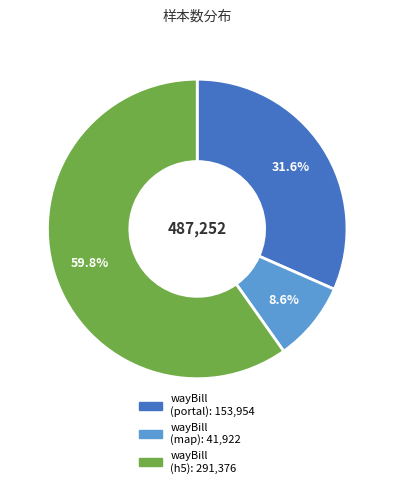

How many segments does this pie chart have?

3